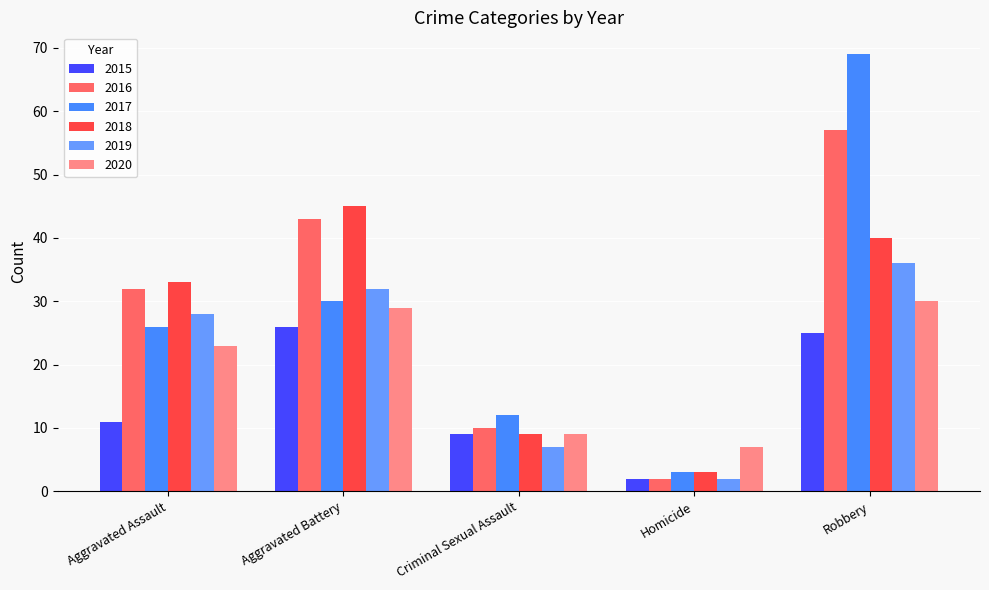

What is the approximate value of 2015 at Aggravated Assault, to the nearest 10?

10